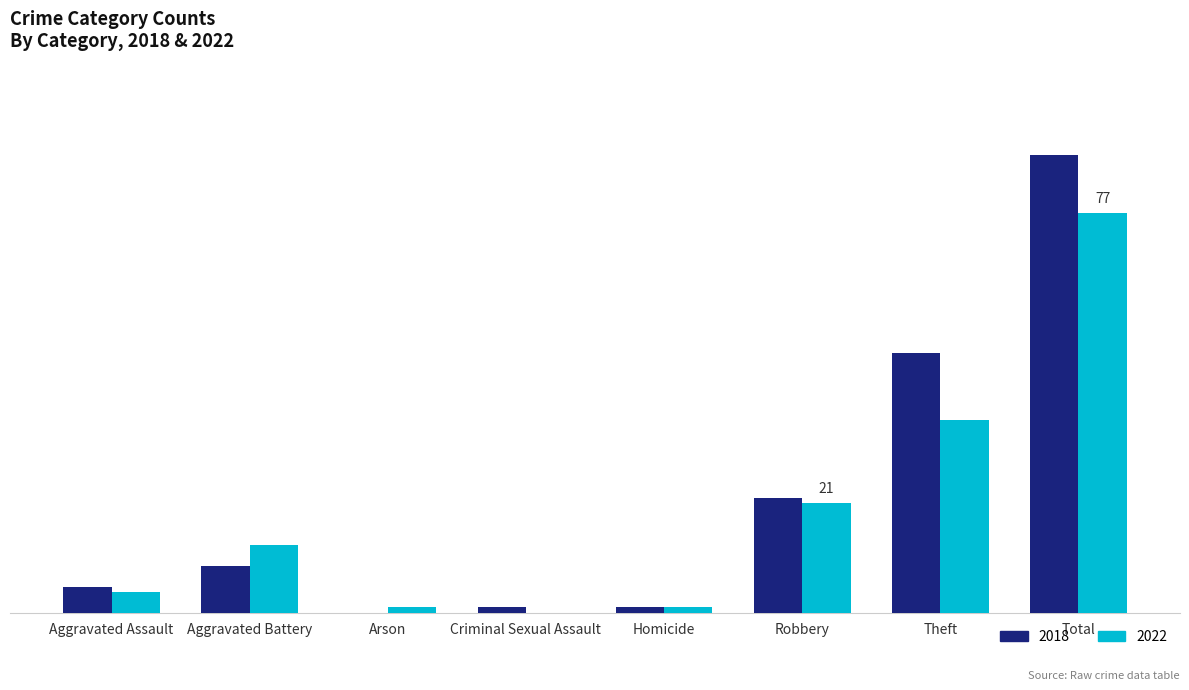

What is the label of the 1st bar from the right?

Total